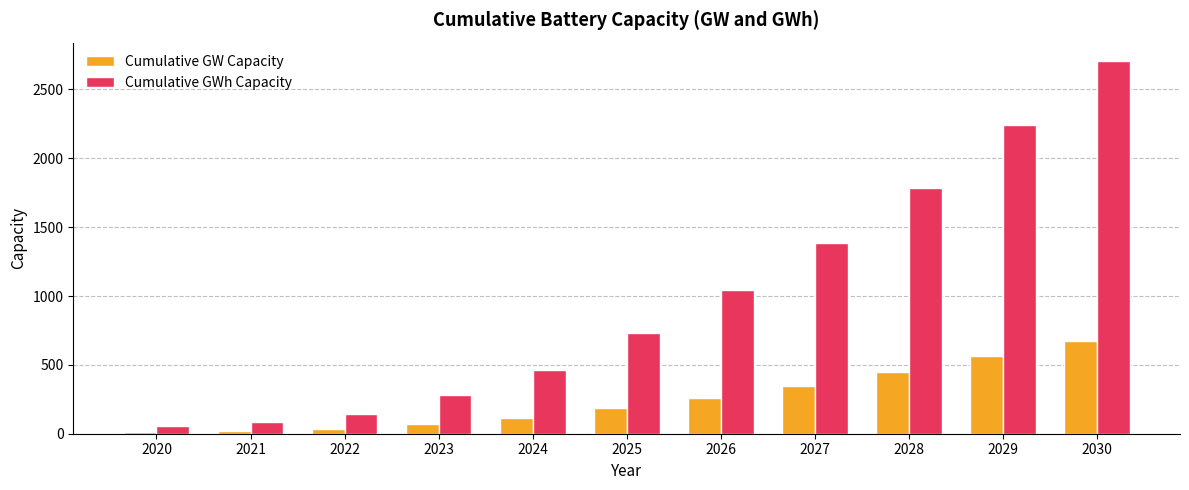

What is the average value of the Cumulative GW Capacity series?

248.3